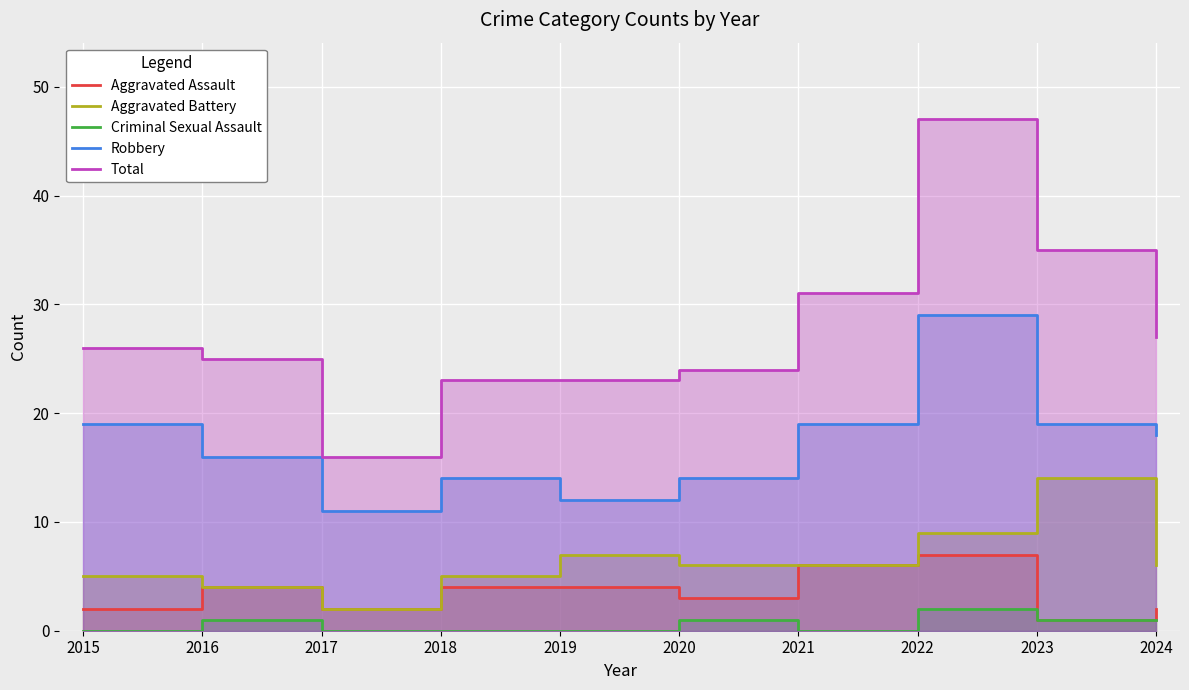

What is the maximum value shown in the chart?

47